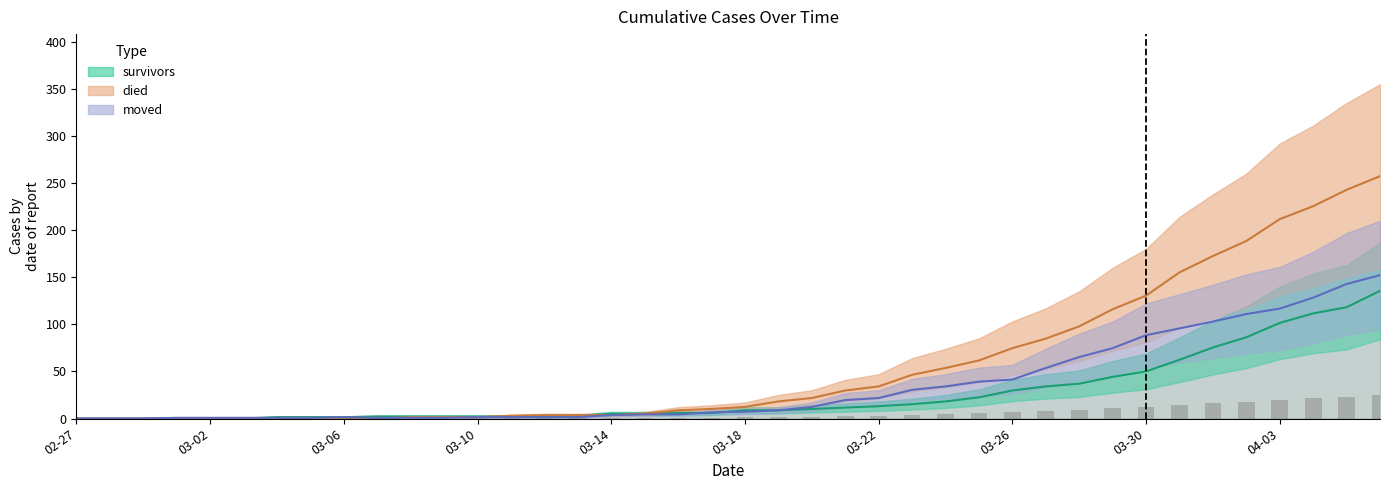

What position from the left is 2020-03-28?

31